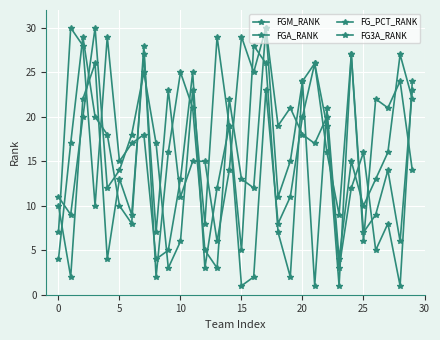

How many series are shown in this chart?

4